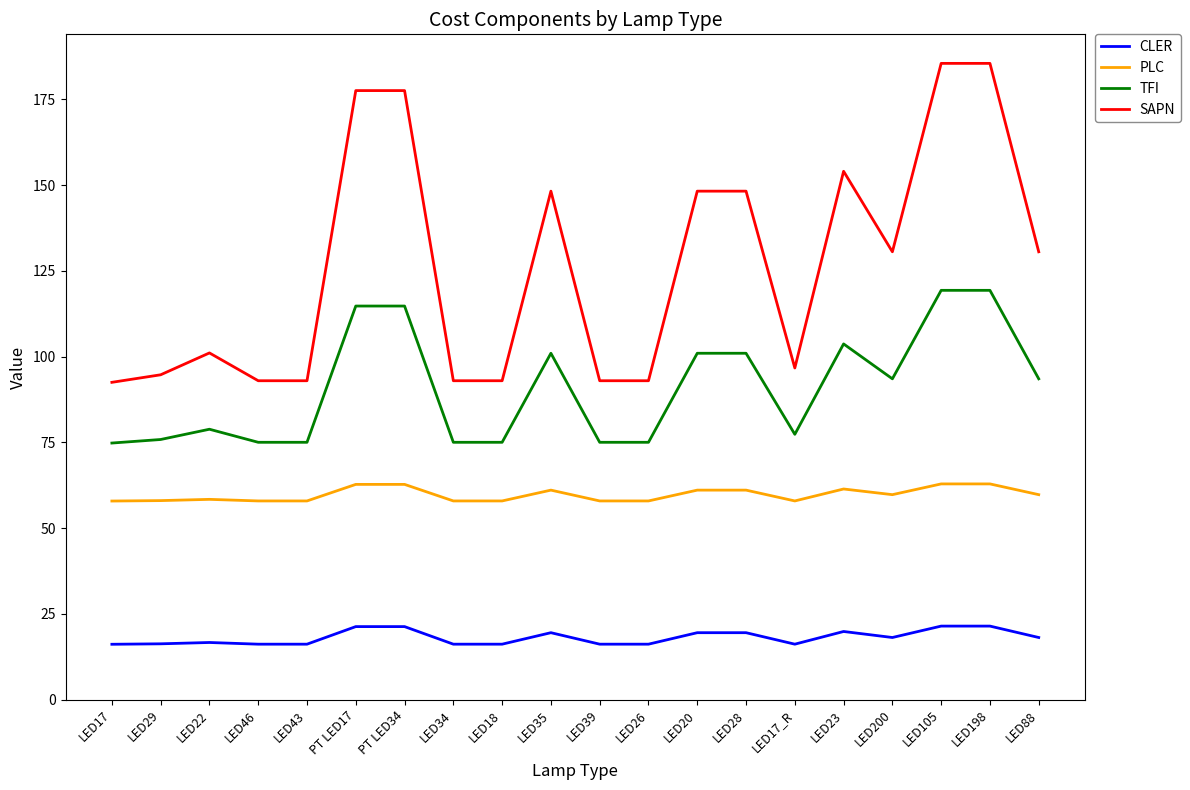

What is the difference between the maximum and minimum values in the TFI series?

44.5